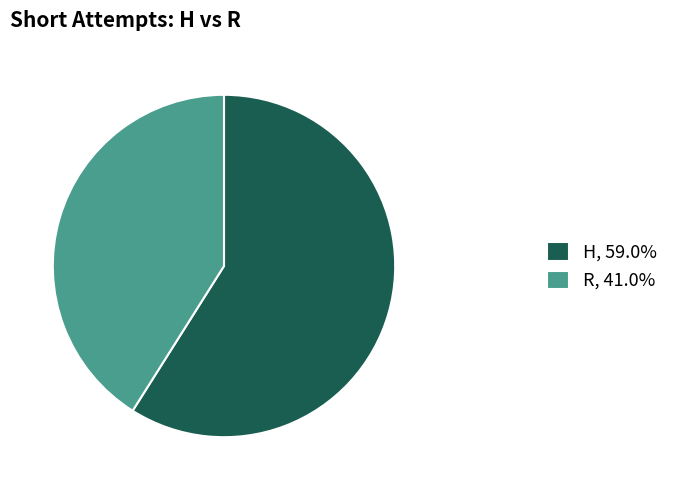

Is the sum of R, 41.0% and H, 59.0% greater than half?

Yes